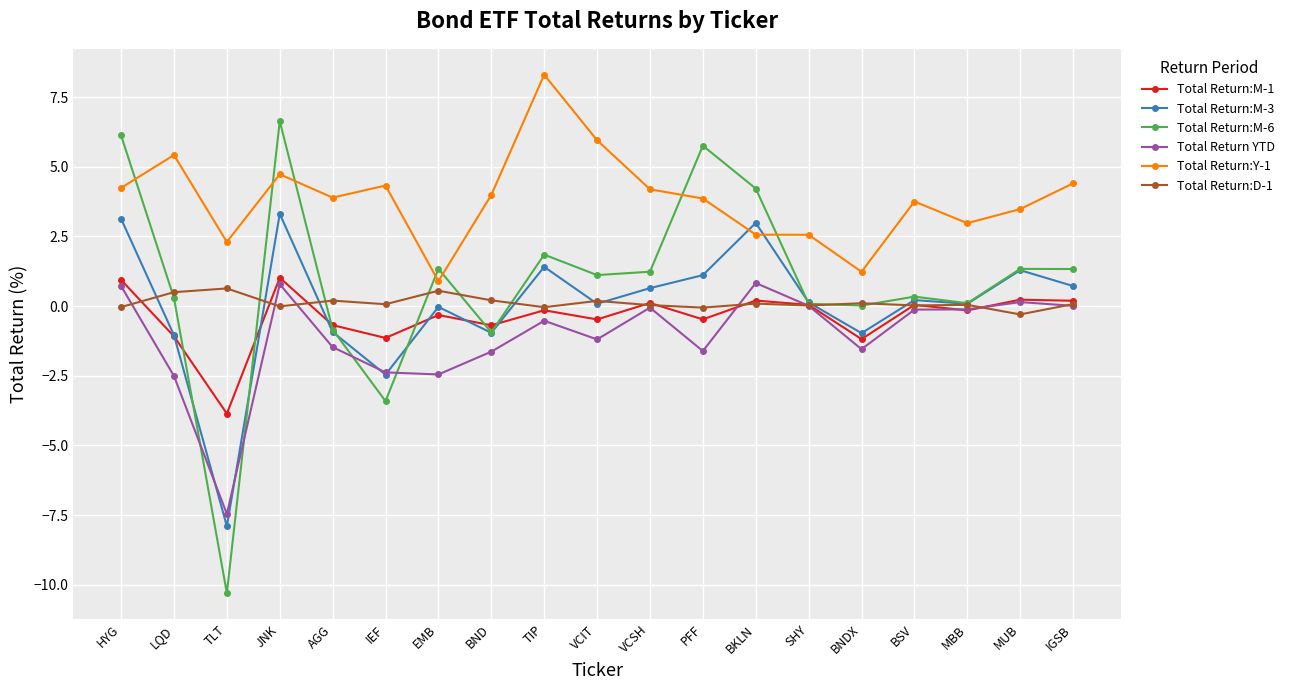

True or false: Total Return:M-1 and Total Return:Y-1 intersect in this chart.

False